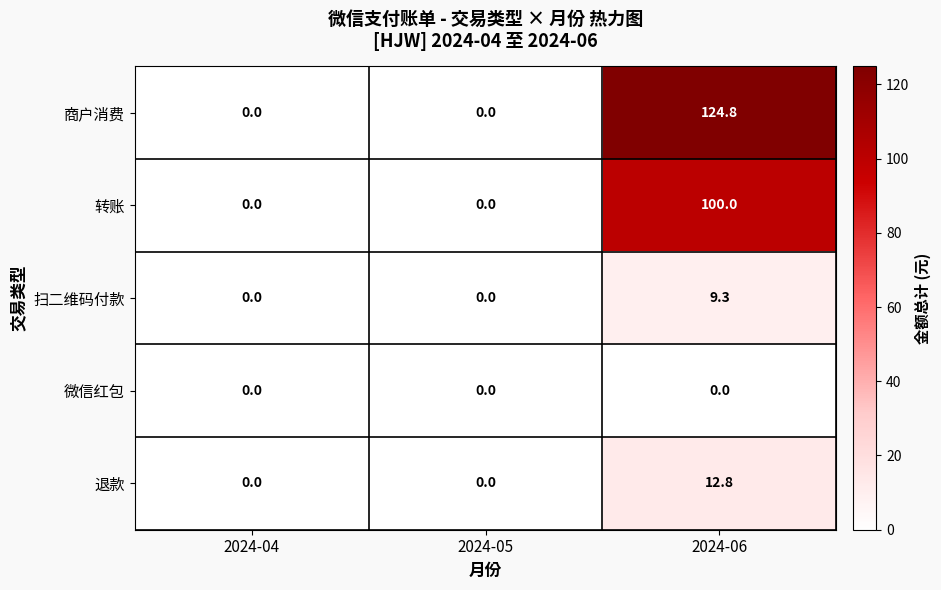

List the series in order of their peak value, lowest first.

微信红包, 扫二维码付款, 退款, 转账, 商户消费